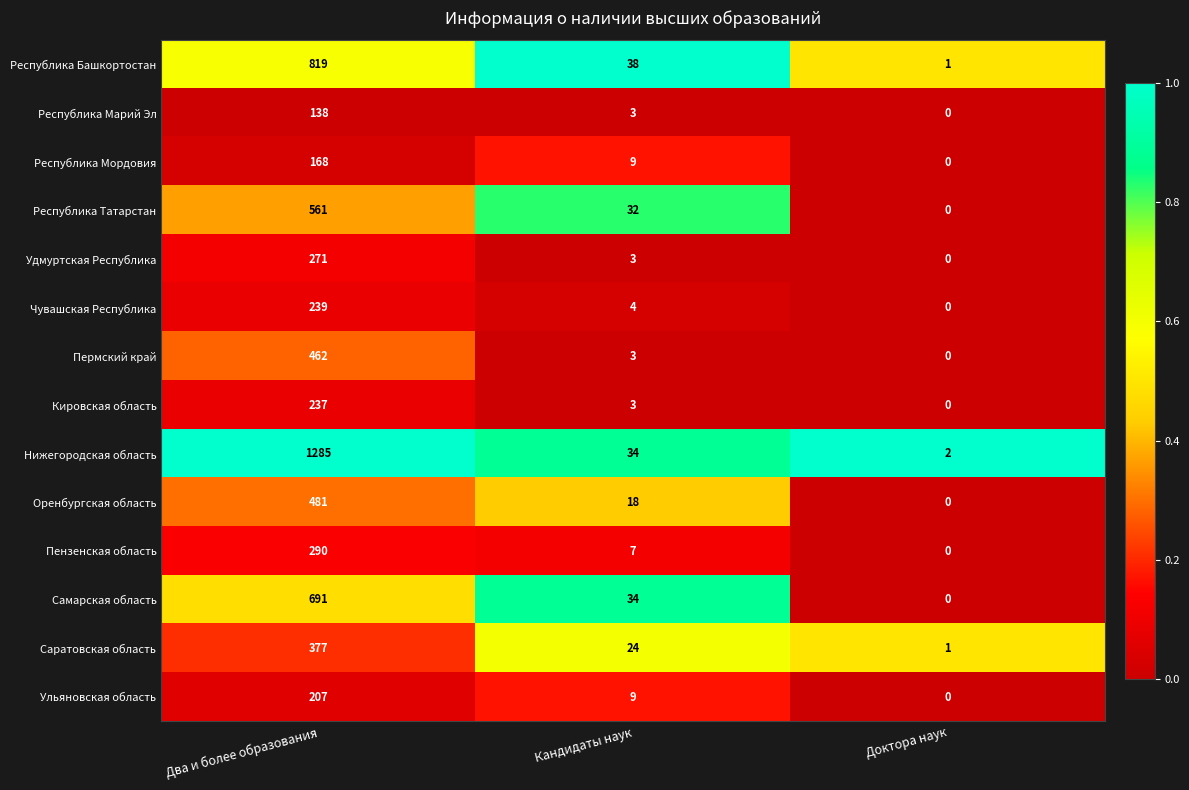

Which series has the largest total across all categories?

Нижегородская область